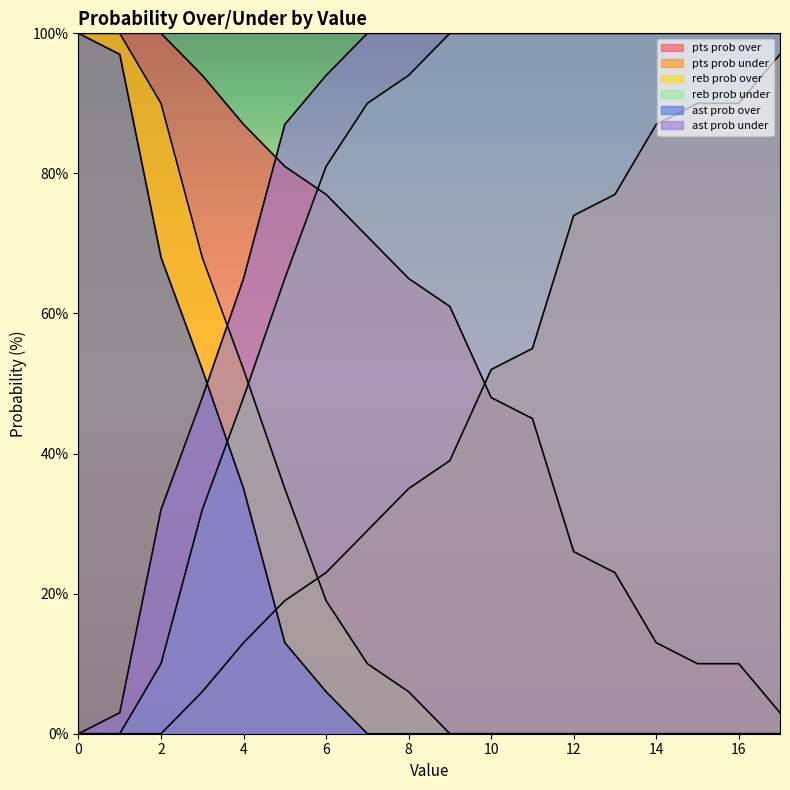

Rank the series at 1 from lowest to highest value.

pts prob under, reb prob under, ast prob under, ast prob over, pts prob over, reb prob over